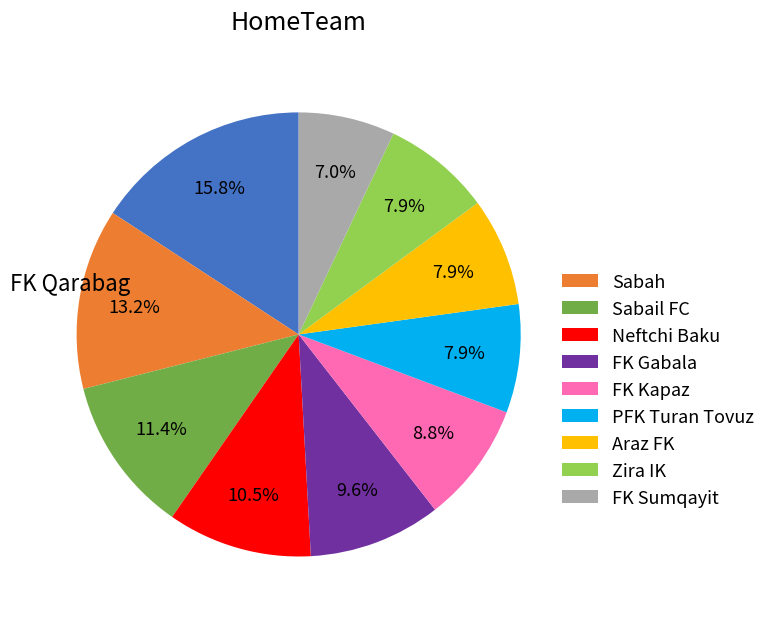

Is there a majority slice in this chart?

No